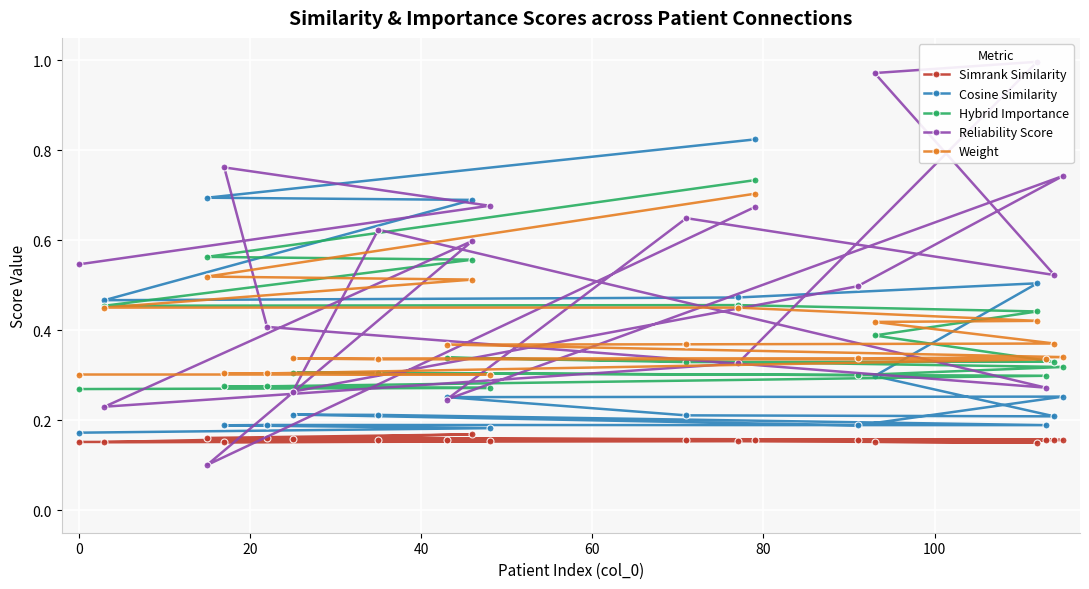

How many Hybrid Importance values are between 0 and 1?

19